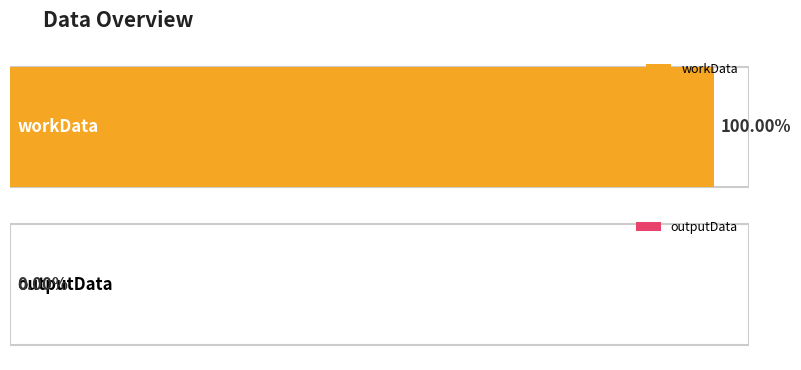

The value at workData is 176552602. True or false?

False